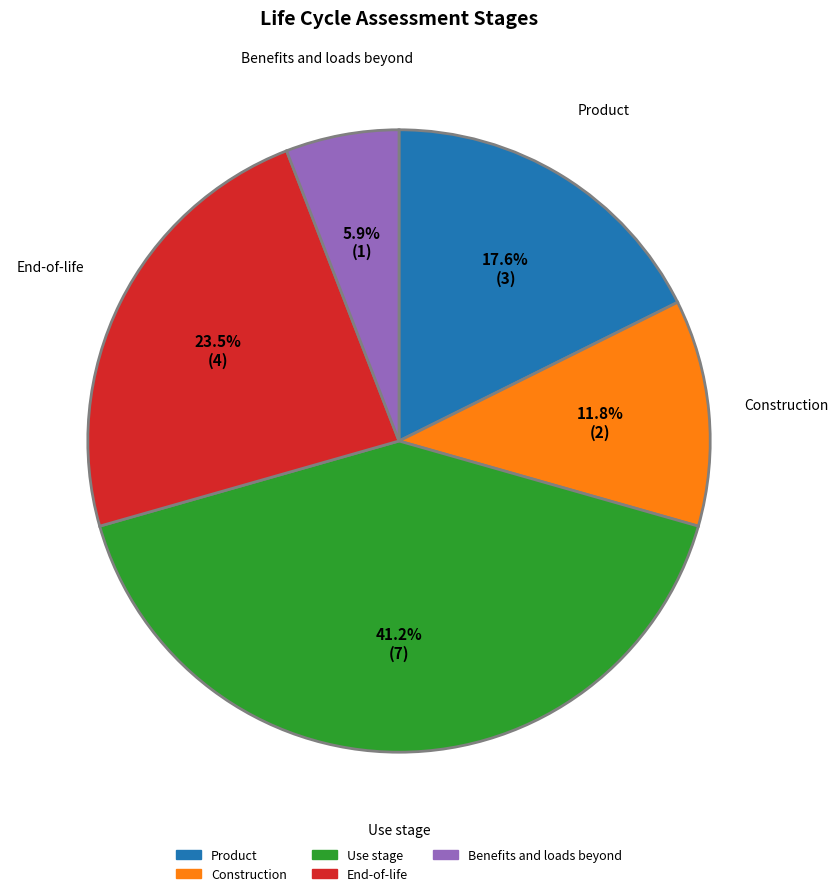

Approximately how many times larger is the value at End-of-life compared to Use stage?

0.6